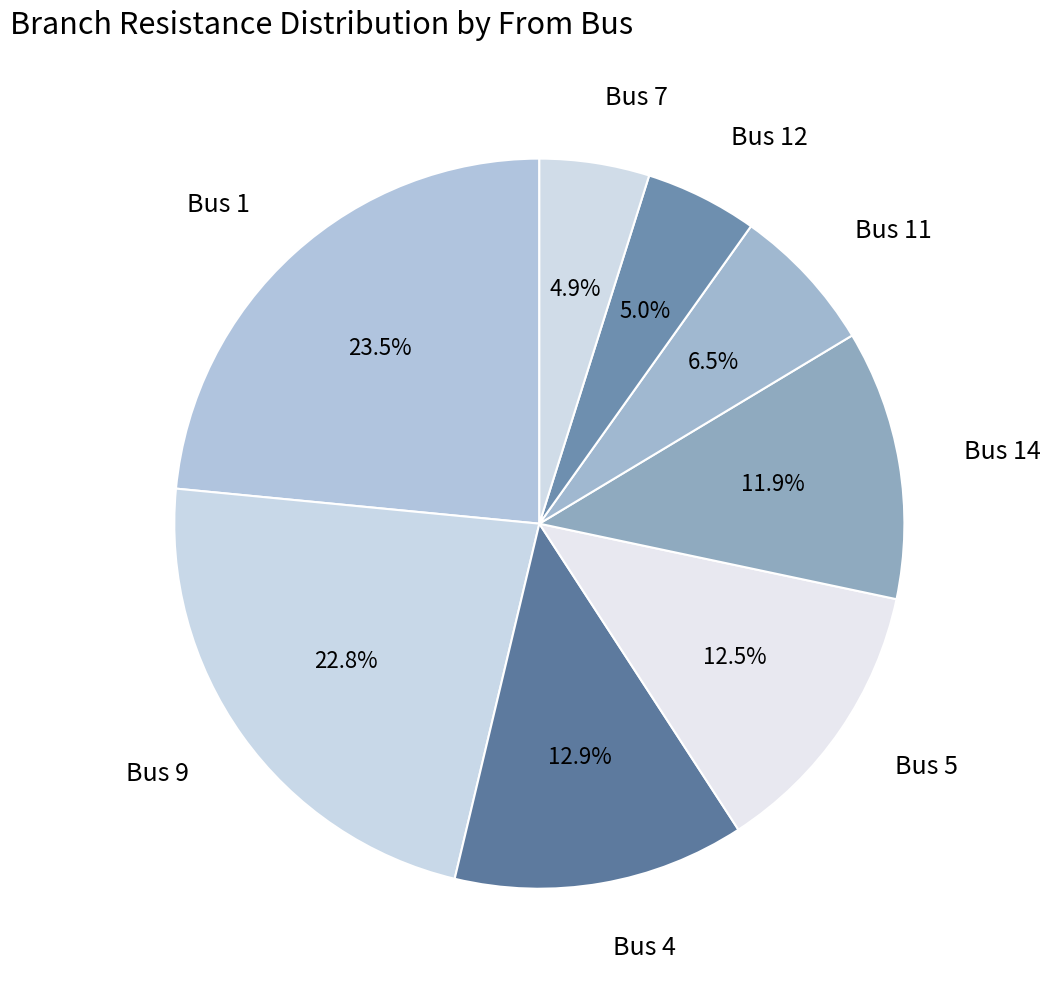

Combined, do Bus 12 and Bus 7 account for over 50%?

No